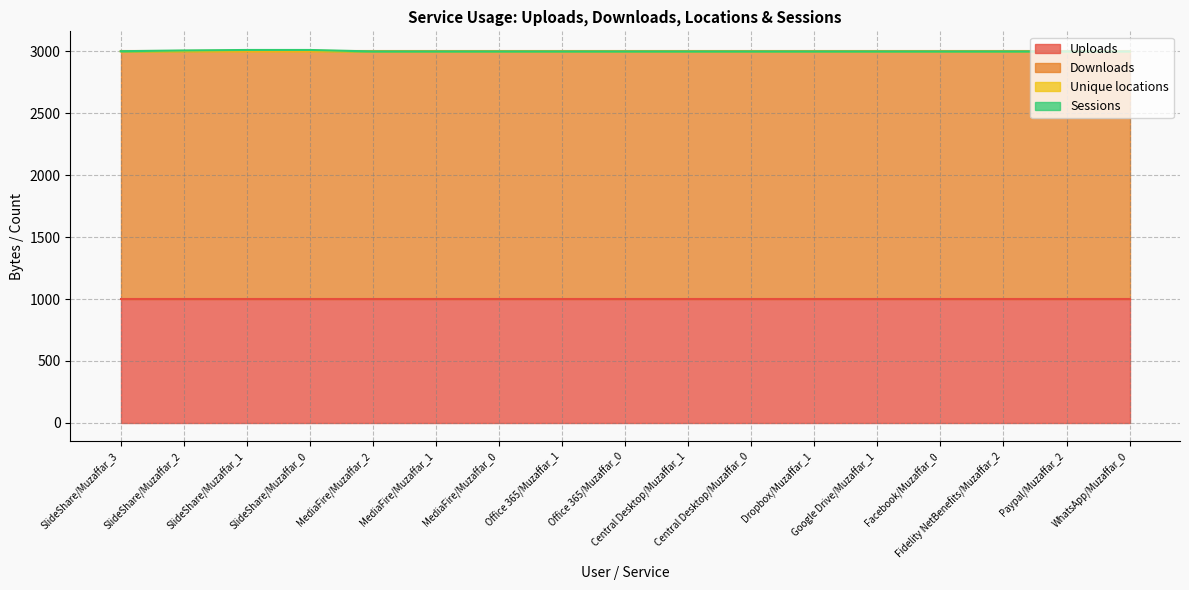

What is the difference between the highest and lowest values at SlideShare/Muzaffar_2?

4